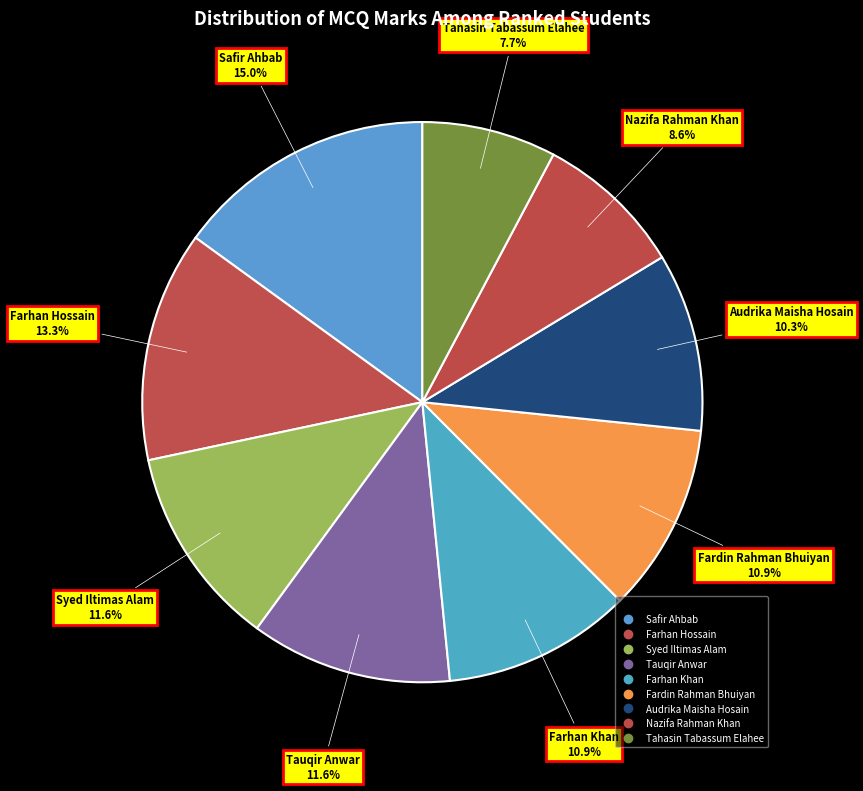

How many slices are in this pie chart?

9